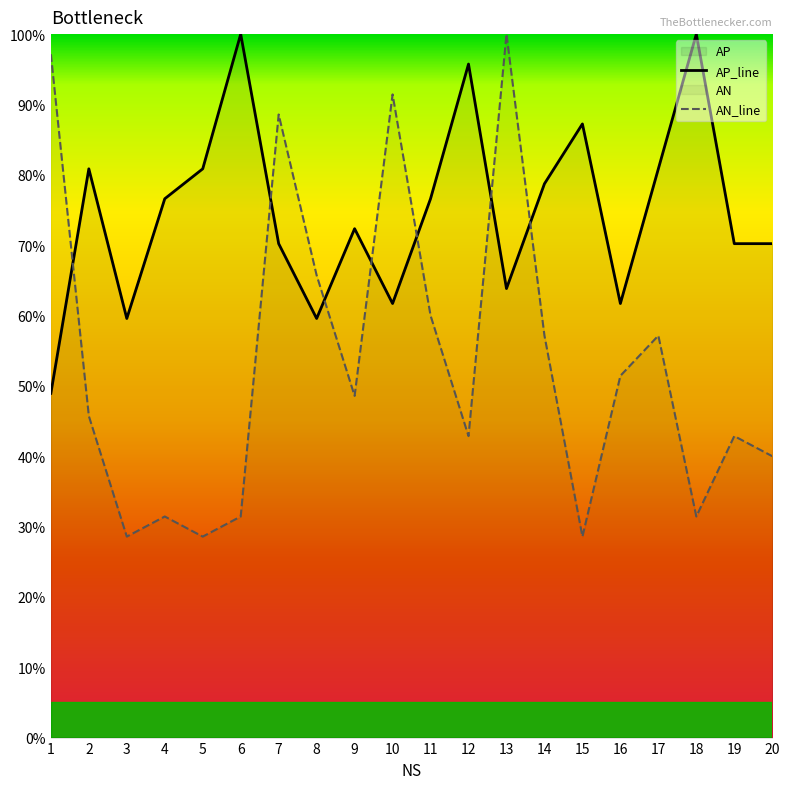

Where is AP nearest to the value 74?

9